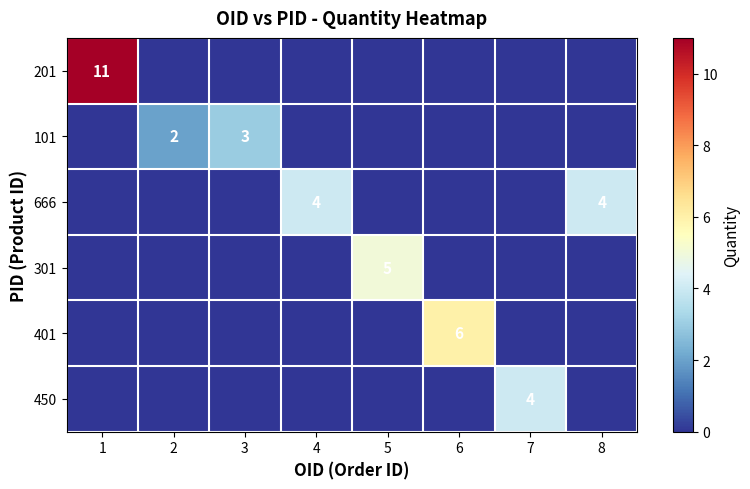

The value of 401 at 6 is 6. True or false?

True